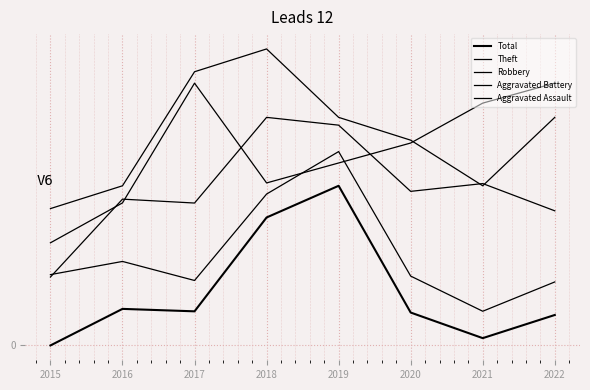

Where is the first local minimum for Aggravated Assault?

2021